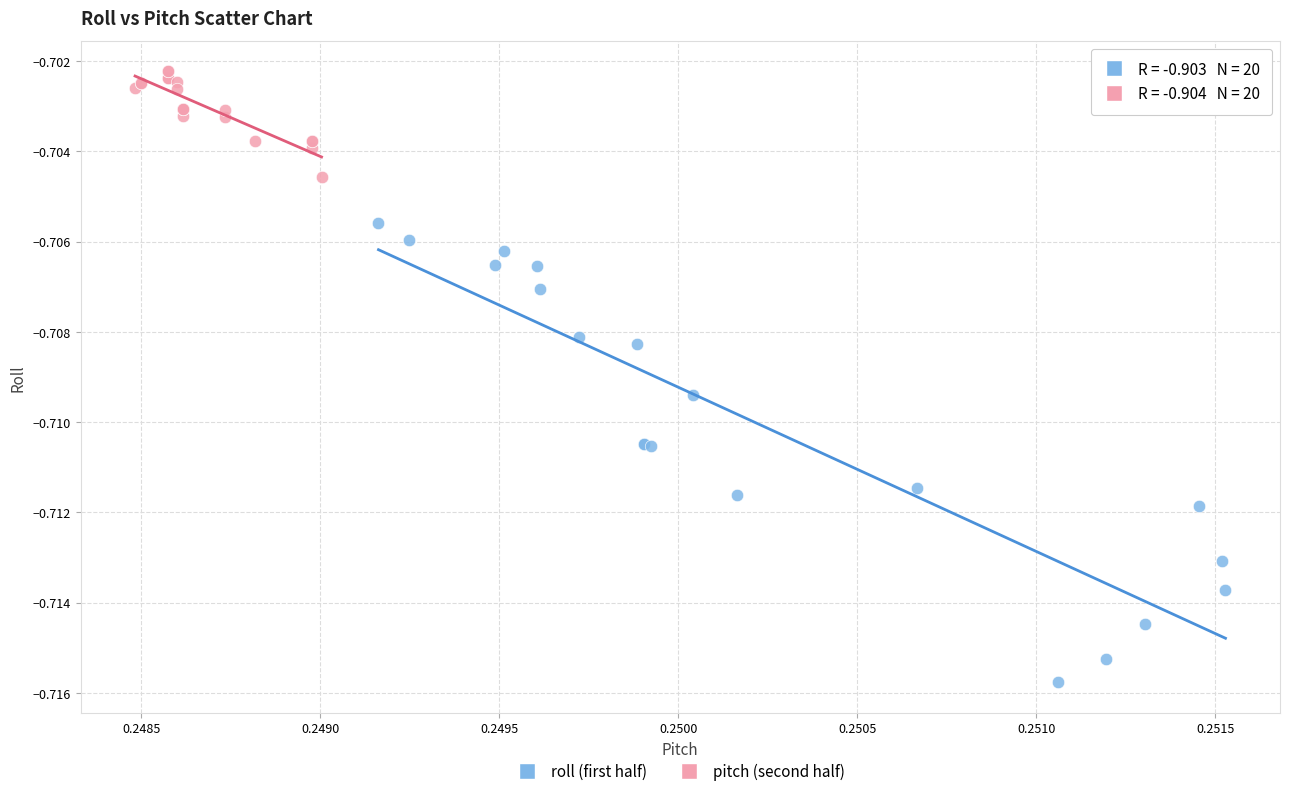

Which series contains the lowest Y value?

roll (first half)